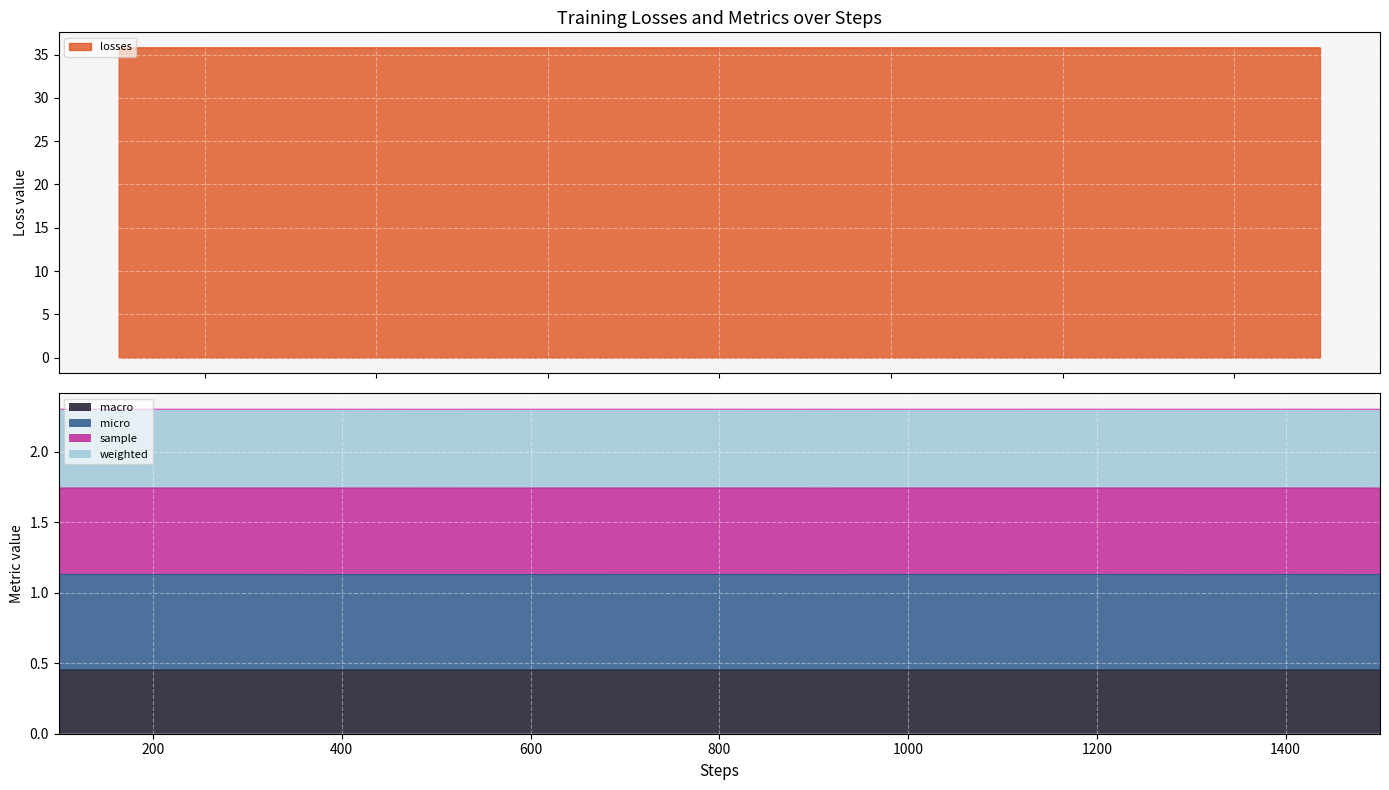

What is the maximum value for losses?

35.8